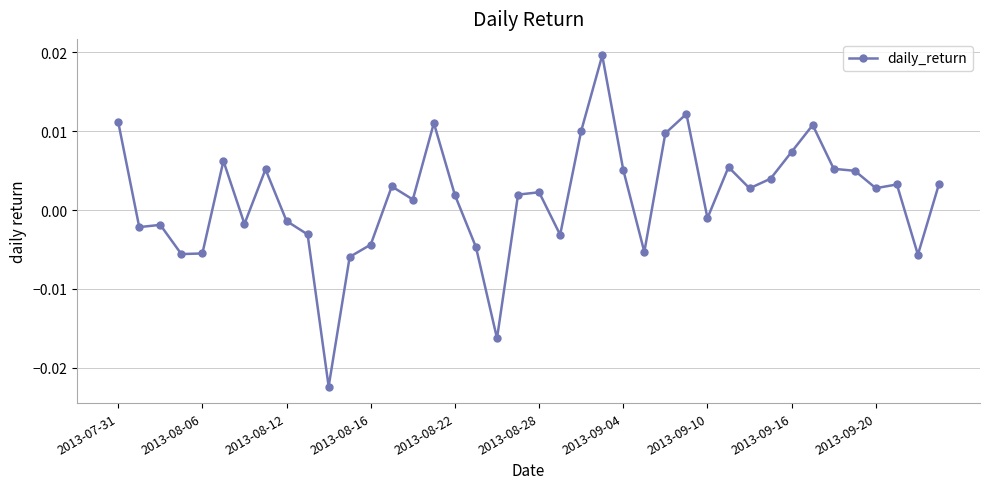

True or false: there are more than 1 points higher than both neighbors.

True